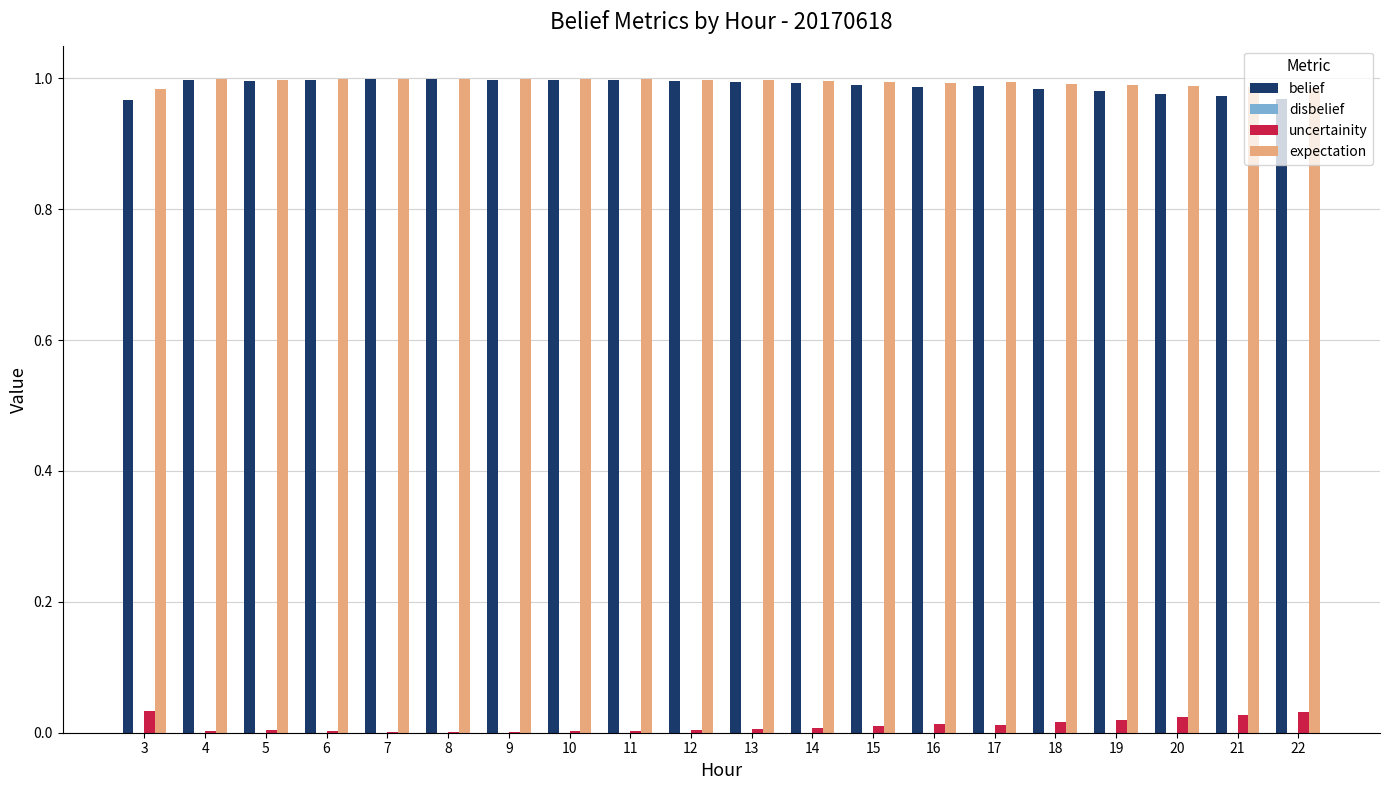

Is the value of uncertainity at 16 greater than the value of belief at 15?

No